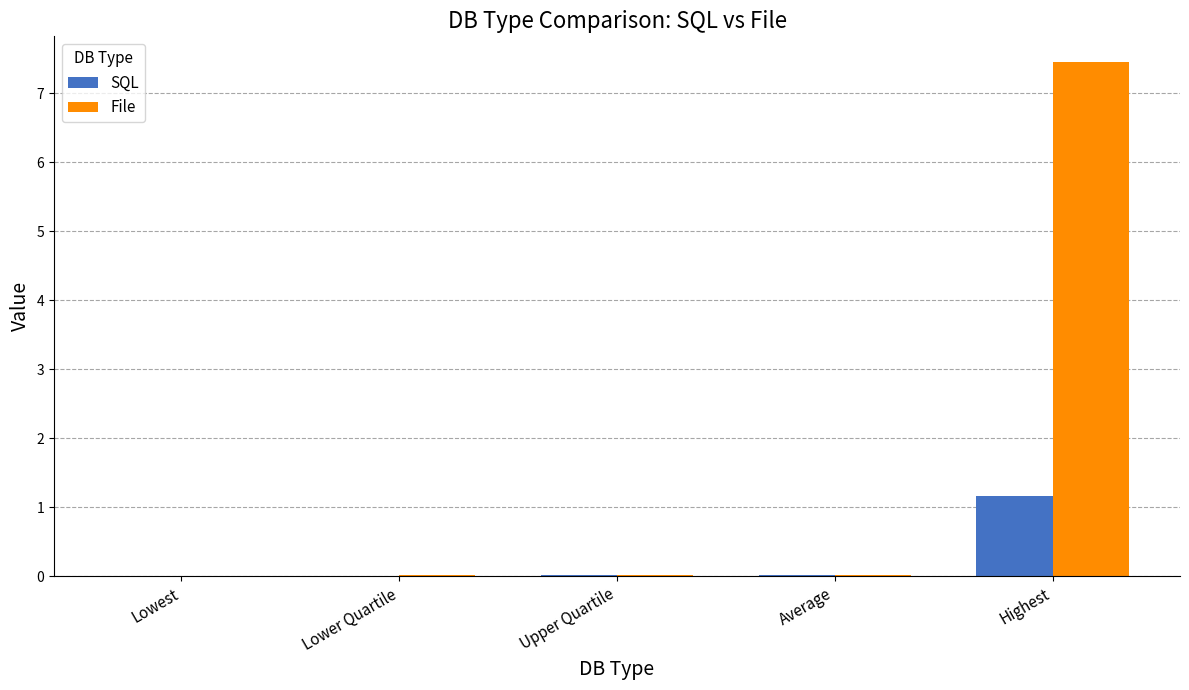

The value of SQL at Highest is 0.8. True or false?

False